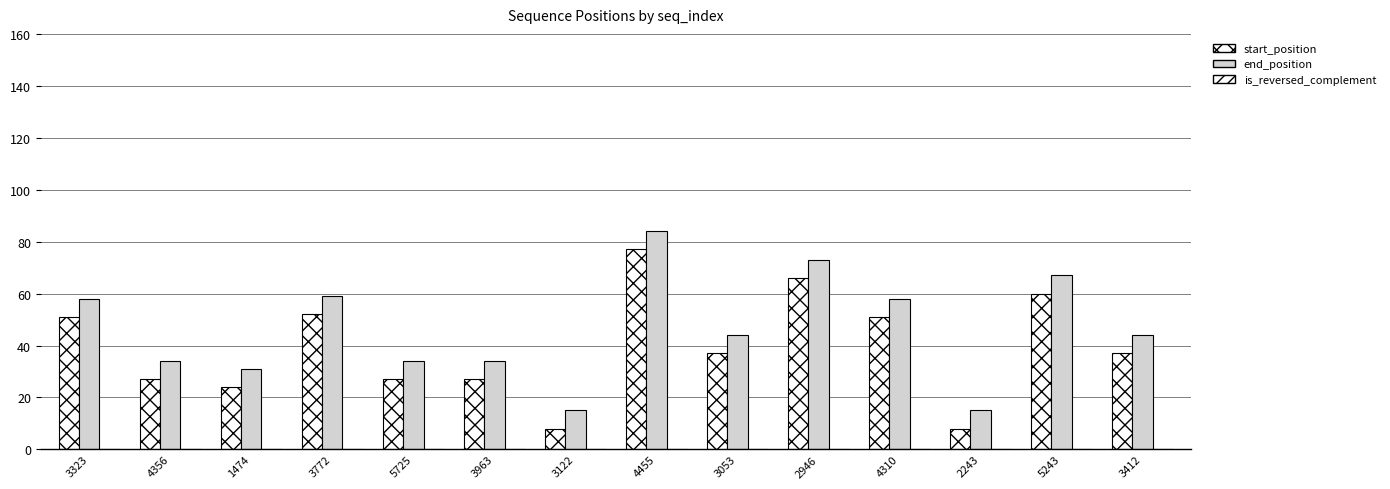

Where is end_position nearest to the value 49?

3053